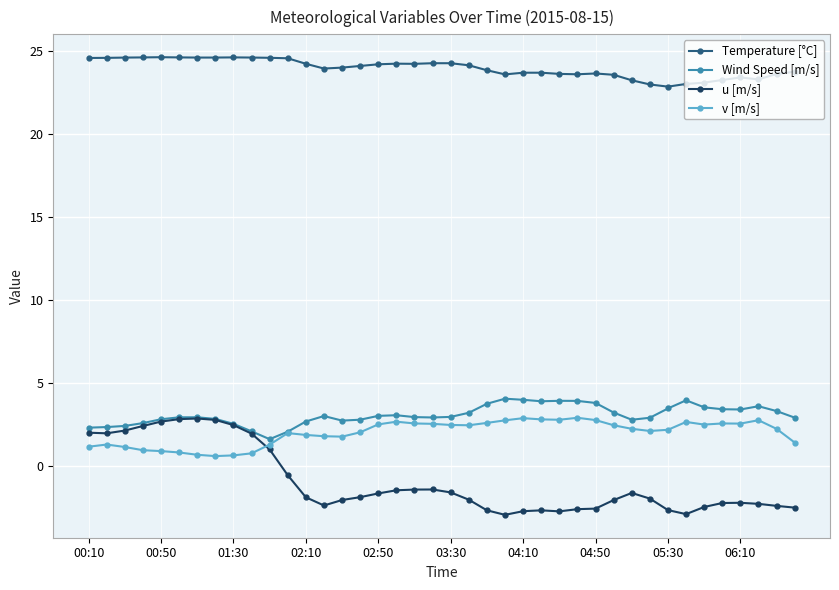

Which series has the largest range (max minus min)?

u [m/s]